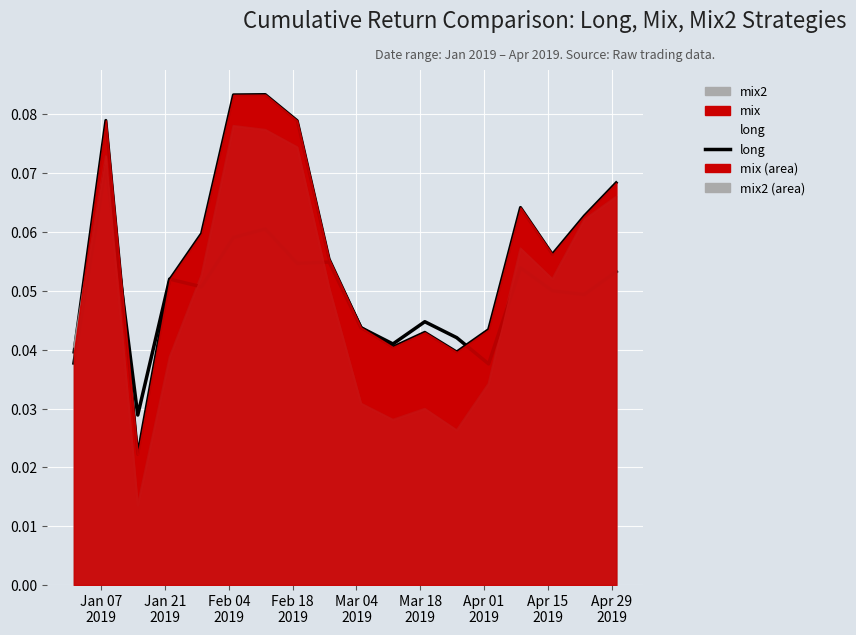

Where is the first local minimum for mix?

2019-01-15